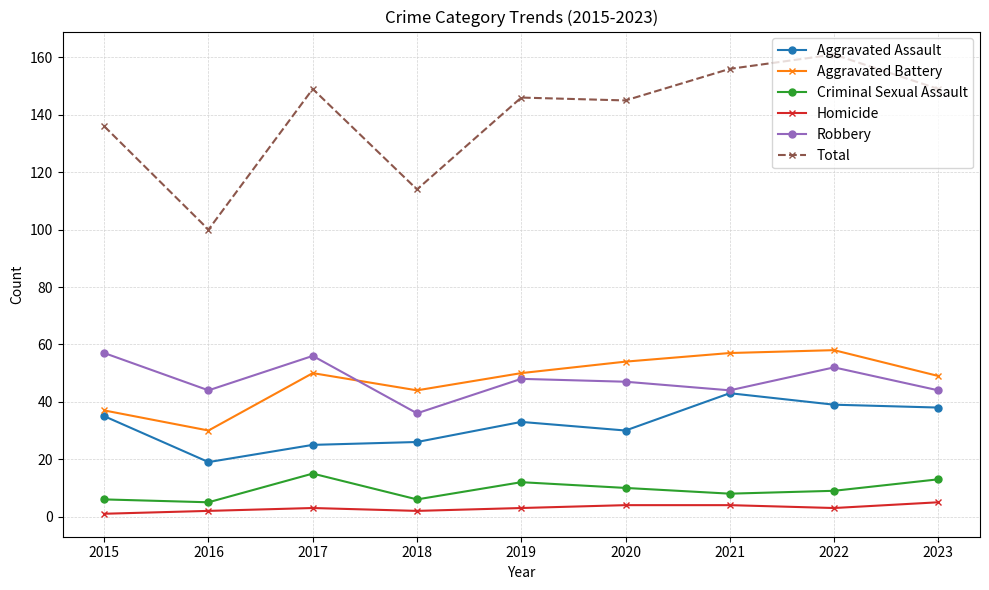

At which label does Criminal Sexual Assault first exceed 9?

2017